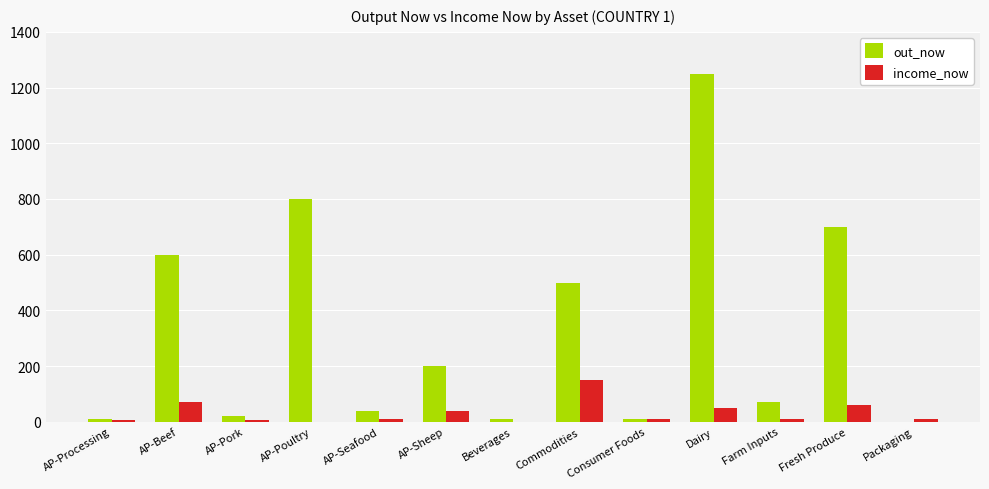

True or false: out_now has a value of 500.0 at Commodities.

True